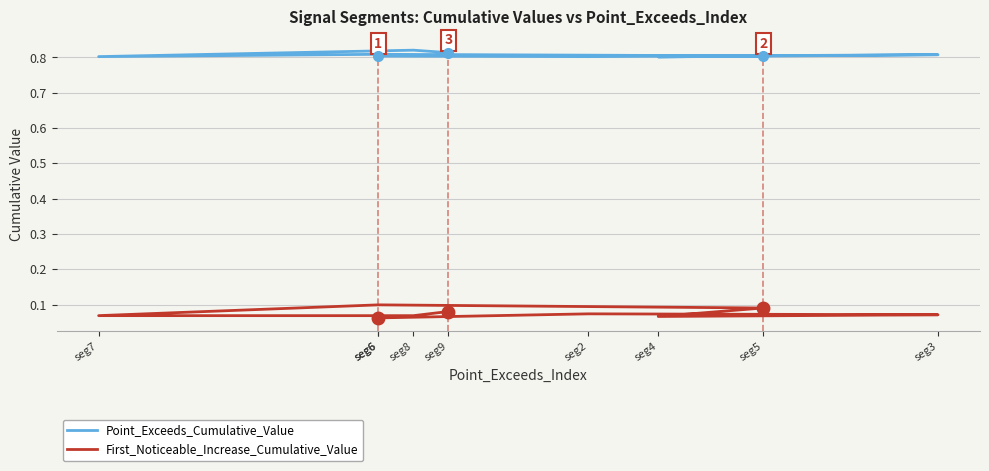

At which label is First_Noticeable_Increase_Cumulative_Value closest to 0?

seg6